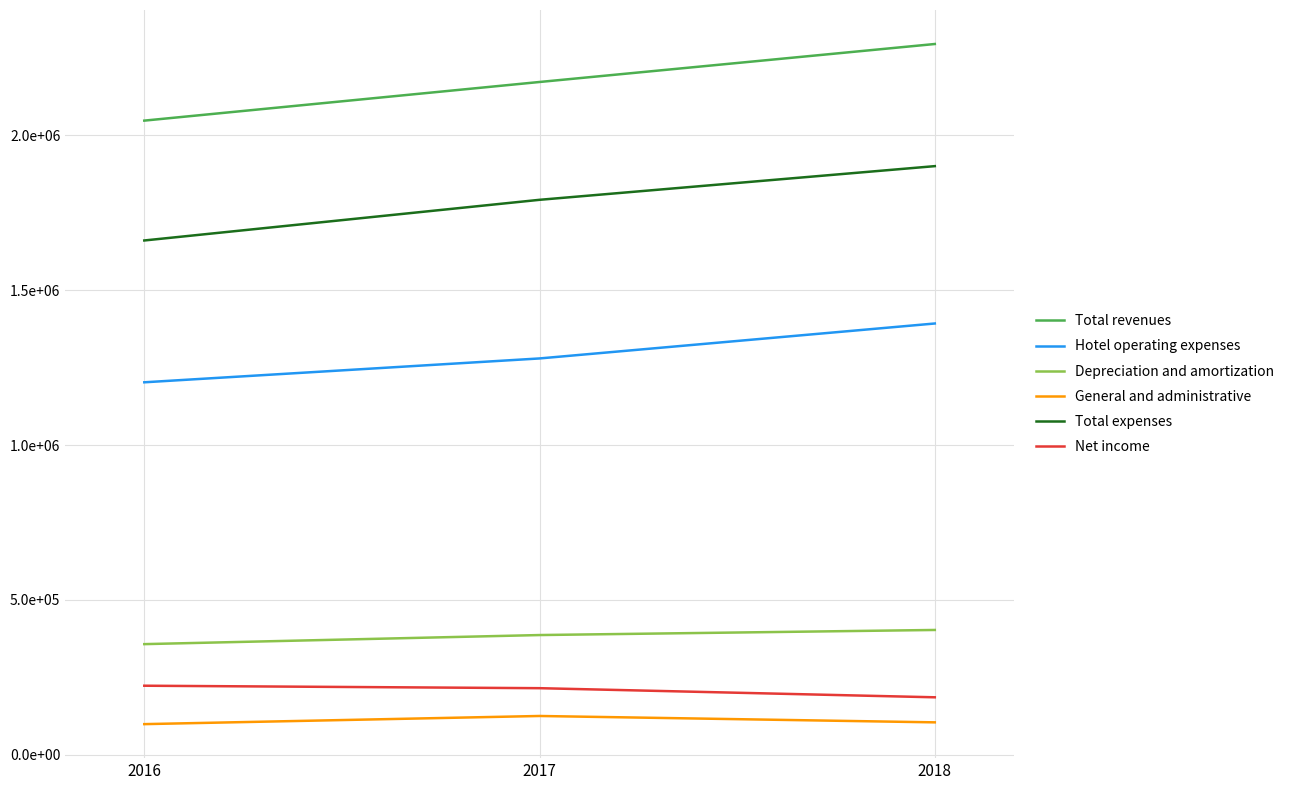

Is this an area chart (filled region under the line)?

No